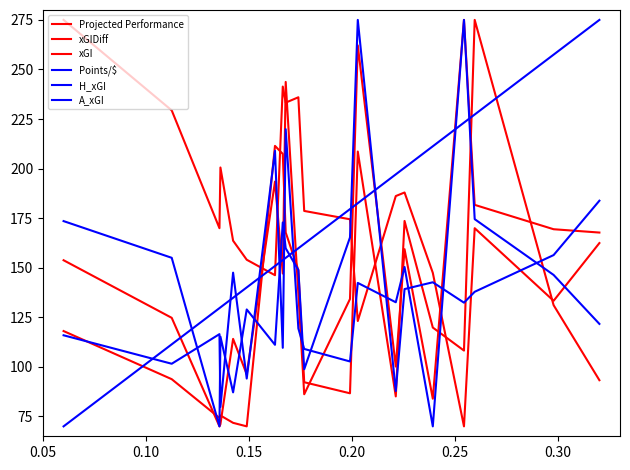

Does the chart have visible grid lines?

No